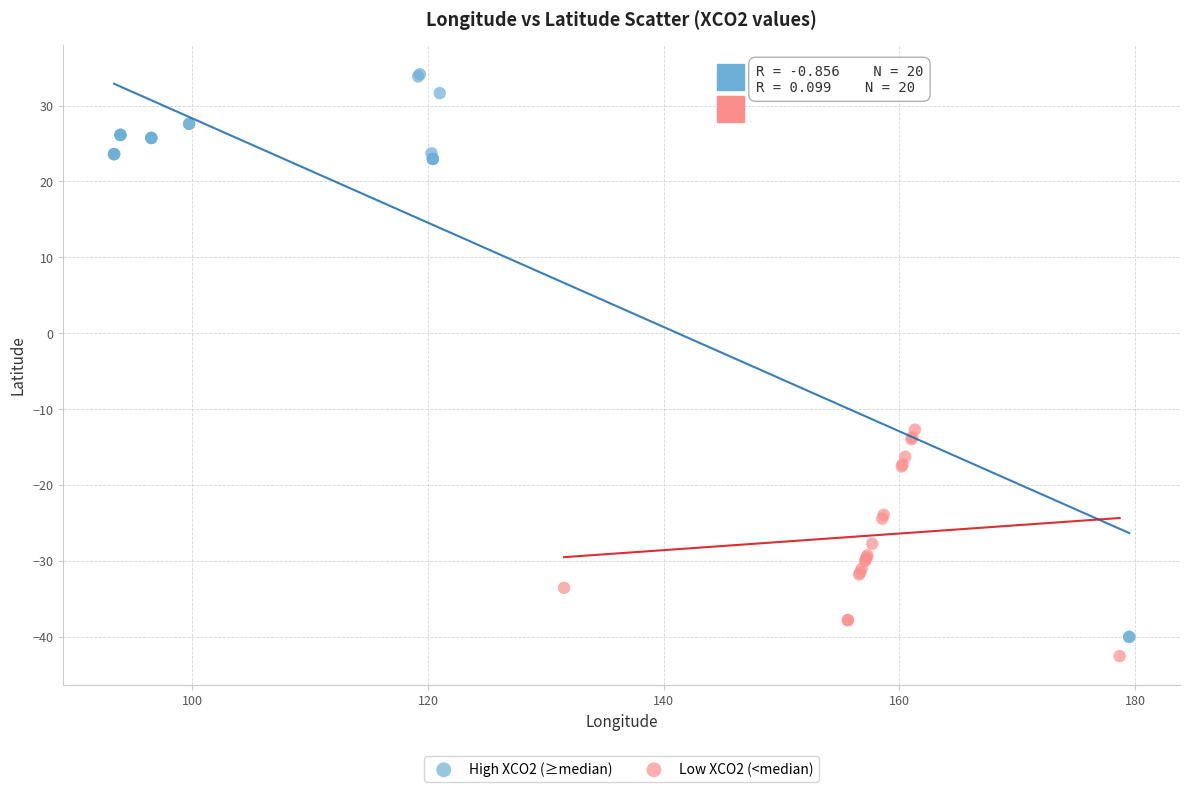

Which series has the largest Y range (max minus min)?

High XCO2 (≥median)